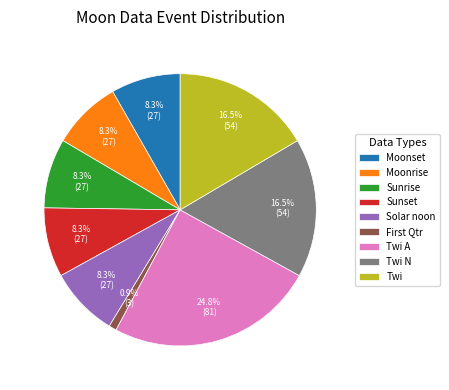

To the nearest percent, what percentage of the pie is Sunrise?

8%